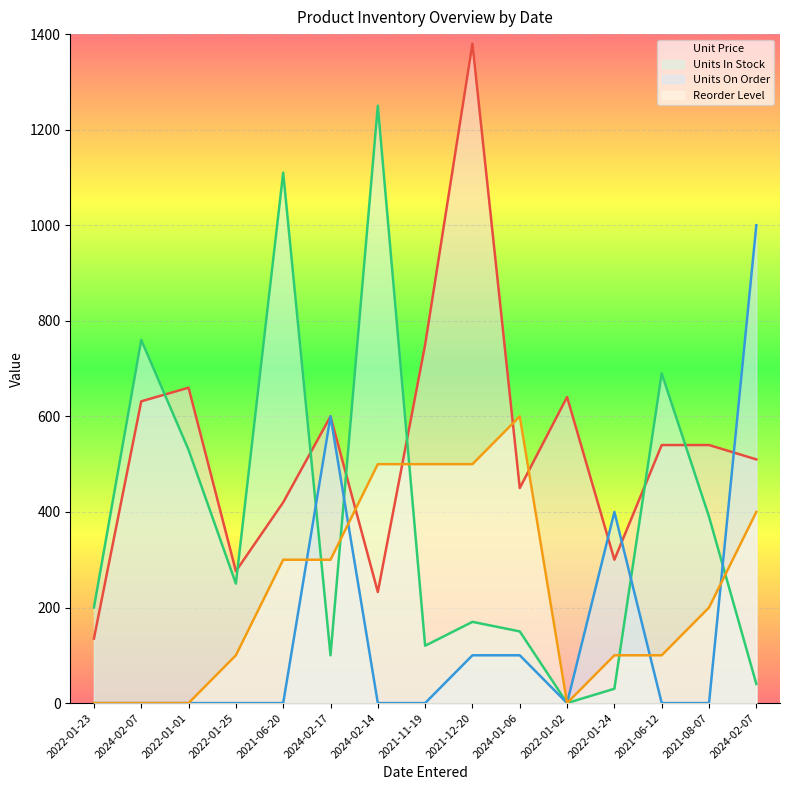

Is it true that Unit Price equals 469.6 at 2021-11-19?

False